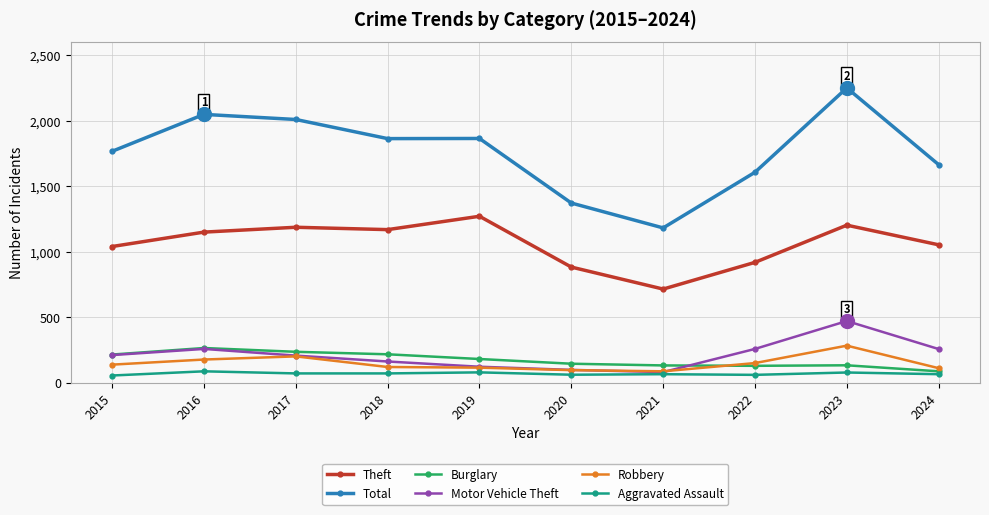

Is the value of Burglary at 2018 greater than the value of Motor Vehicle Theft at 2021?

Yes